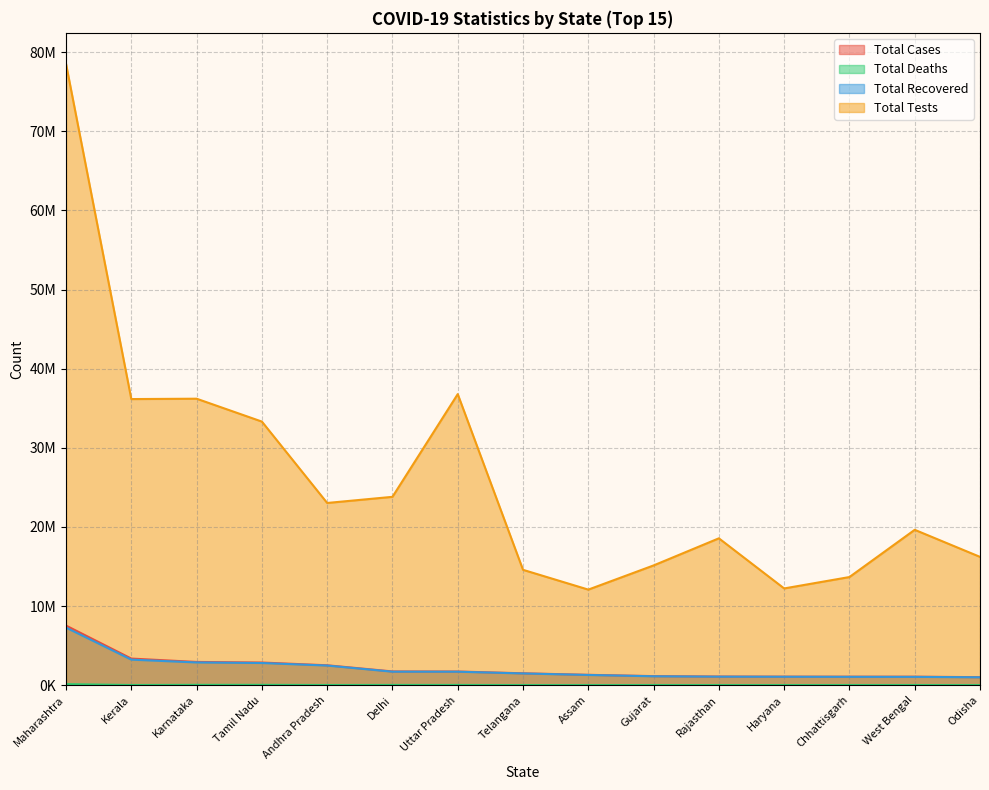

Which series changed the most between Andhra Pradesh and Haryana?

Total Tests